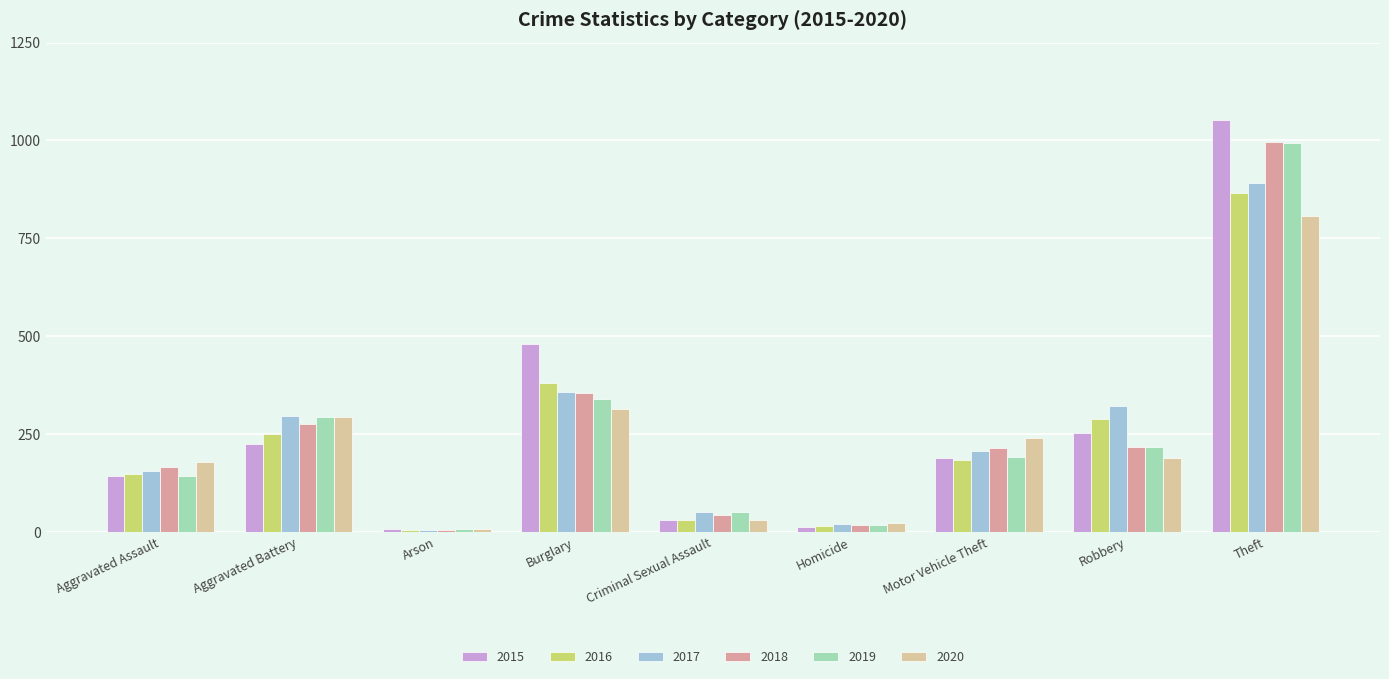

Which series has the largest range (max minus min)?

2015